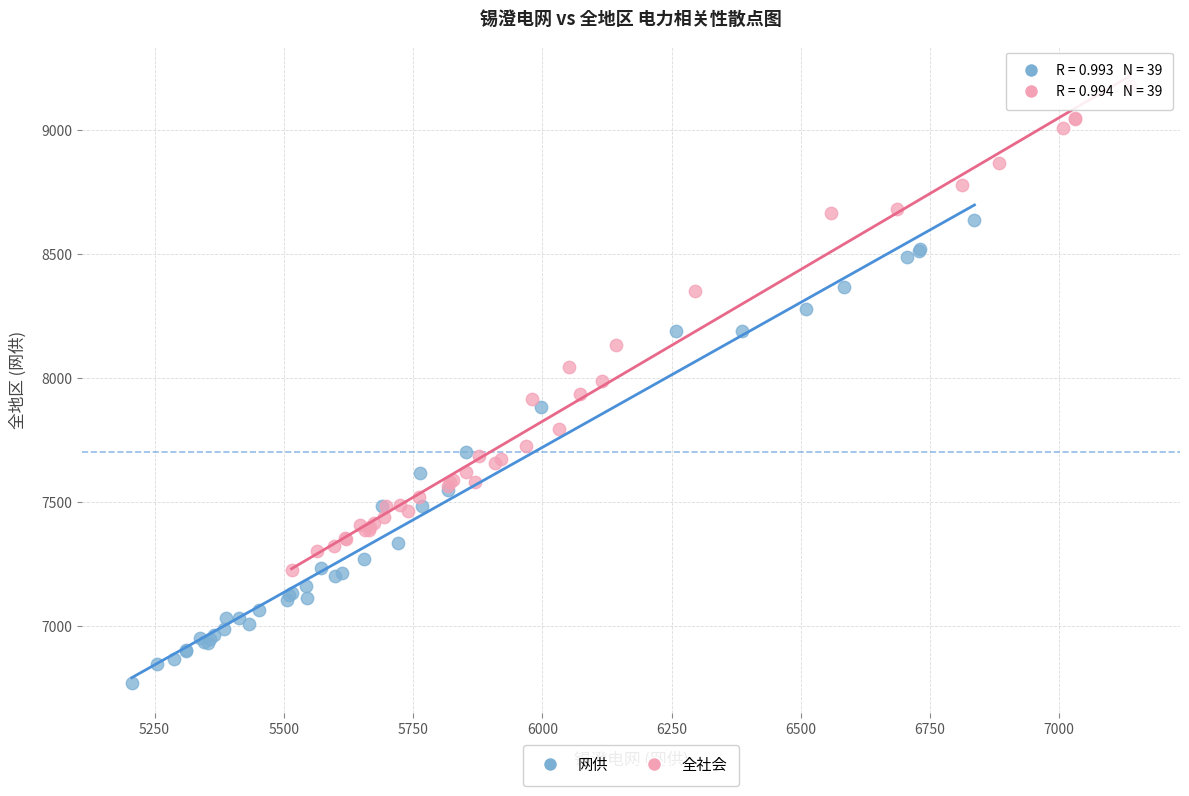

Which series reaches the maximum Y coordinate?

全社会